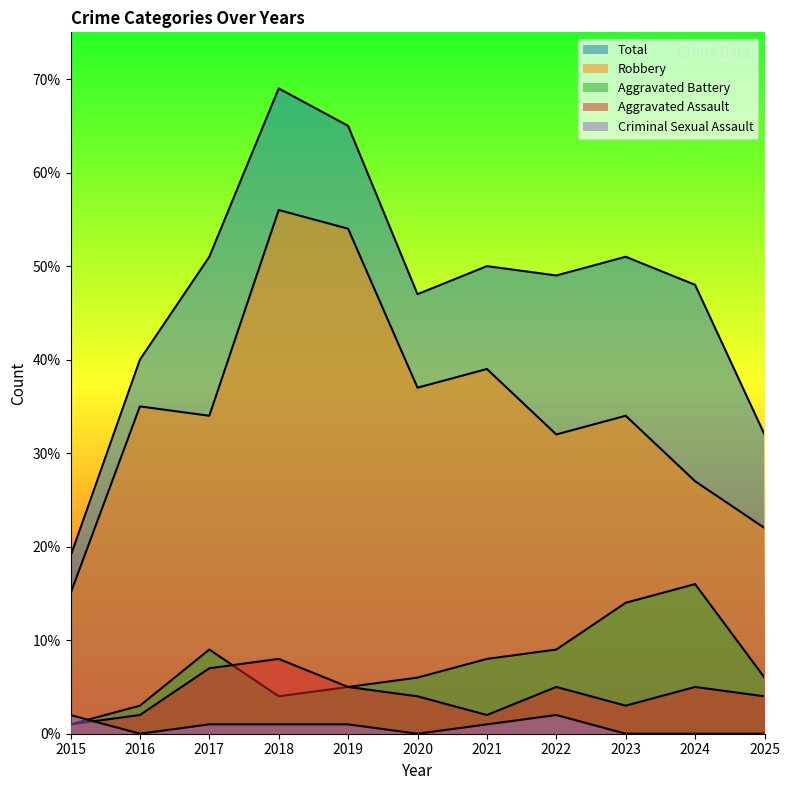

Which series has the largest total across all categories?

Total